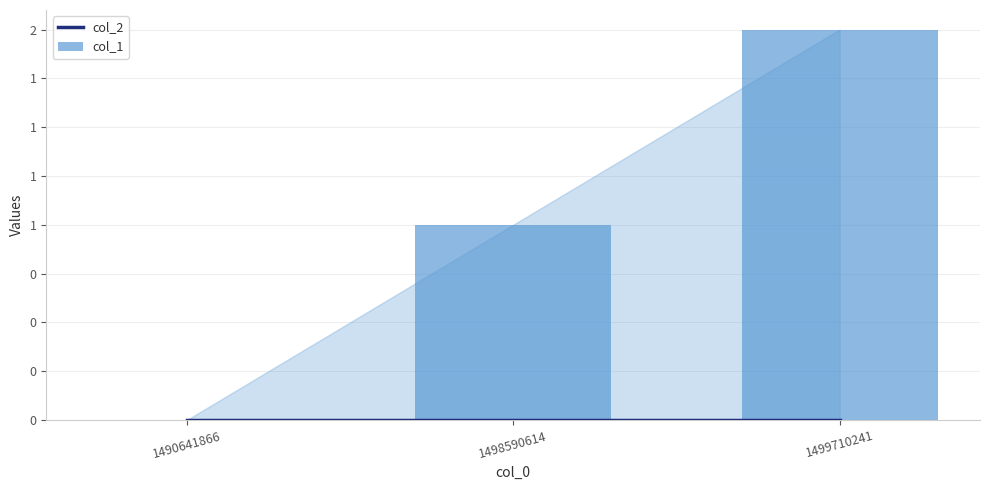

Between 1498590614 and 1499710241, which series saw the biggest shift?

col_1